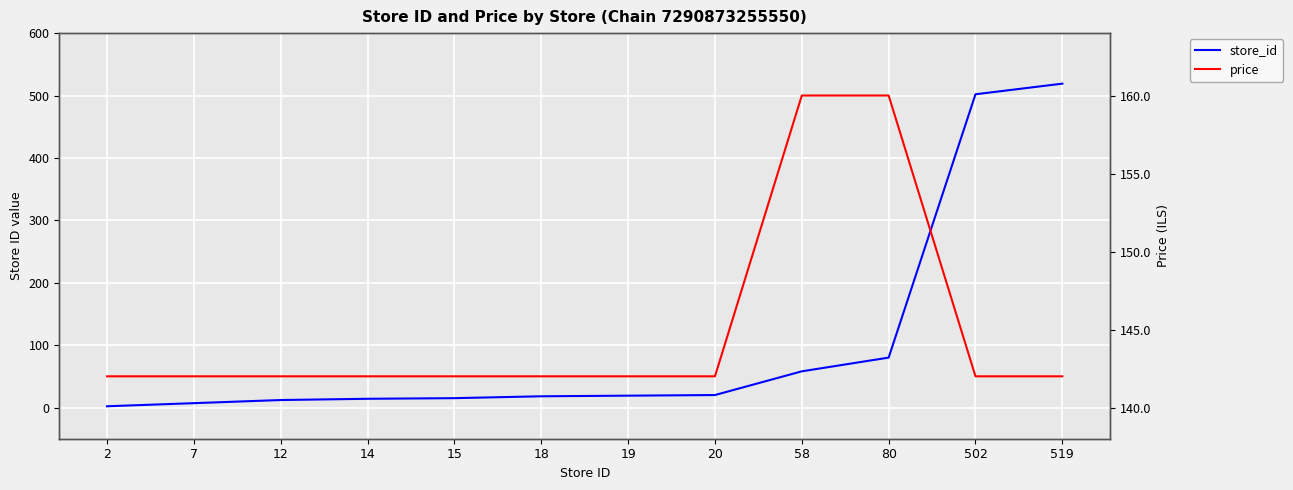

At which label is store_id closest to 260?

80